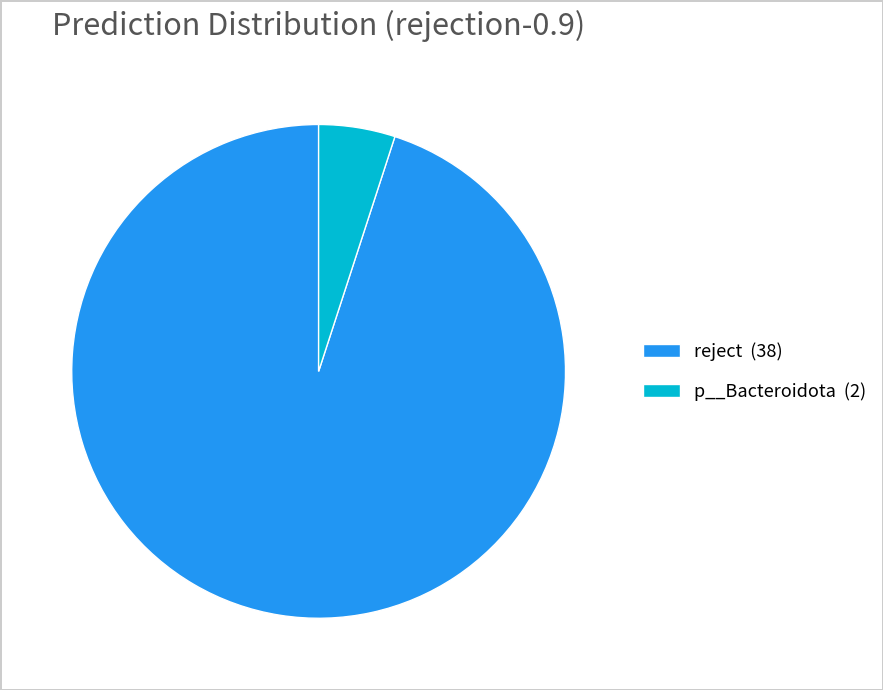

The p__Bacteroidota (2) slice represents 5% of the pie. True or false?

True